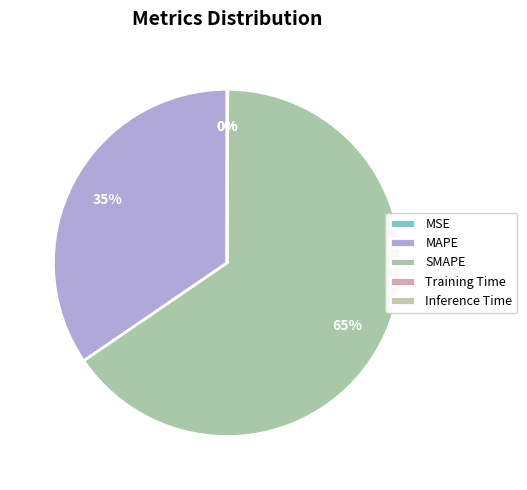

Between MSE and MAPE, which is larger?

MAPE